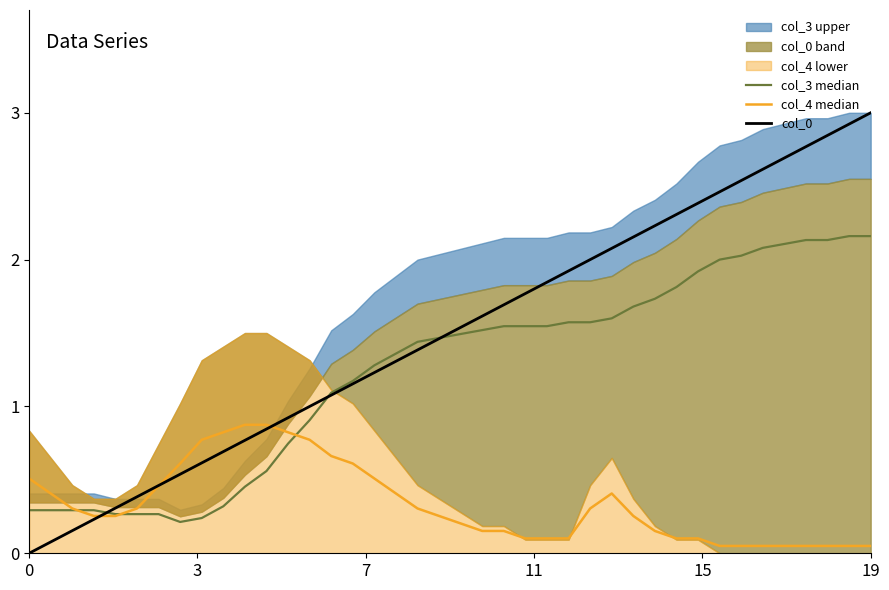

Count the number of categories in the chart.

40